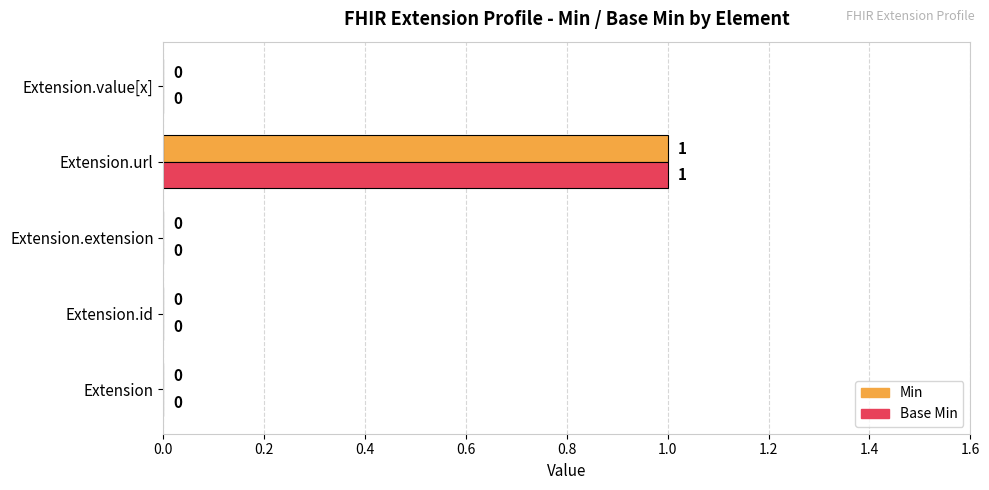

How many Base Min values are between 0 and 1?

5